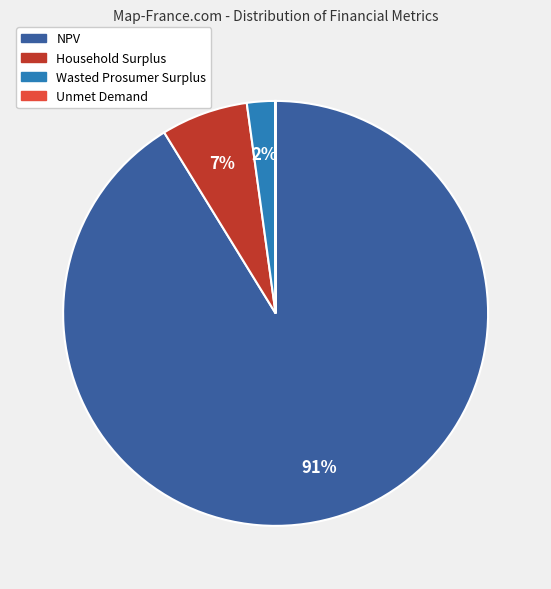

To the nearest percent, what percentage of the pie is Wasted Prosumer Surplus?

2%